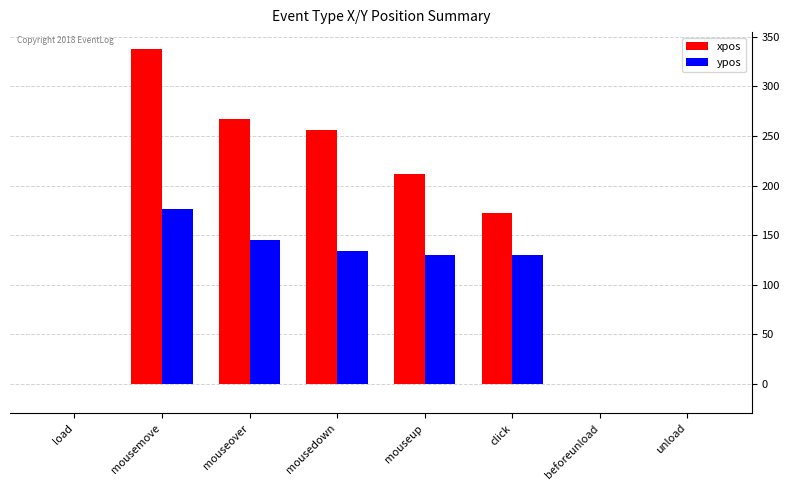

Is the value of xpos at mouseup greater than the value of ypos at click?

Yes